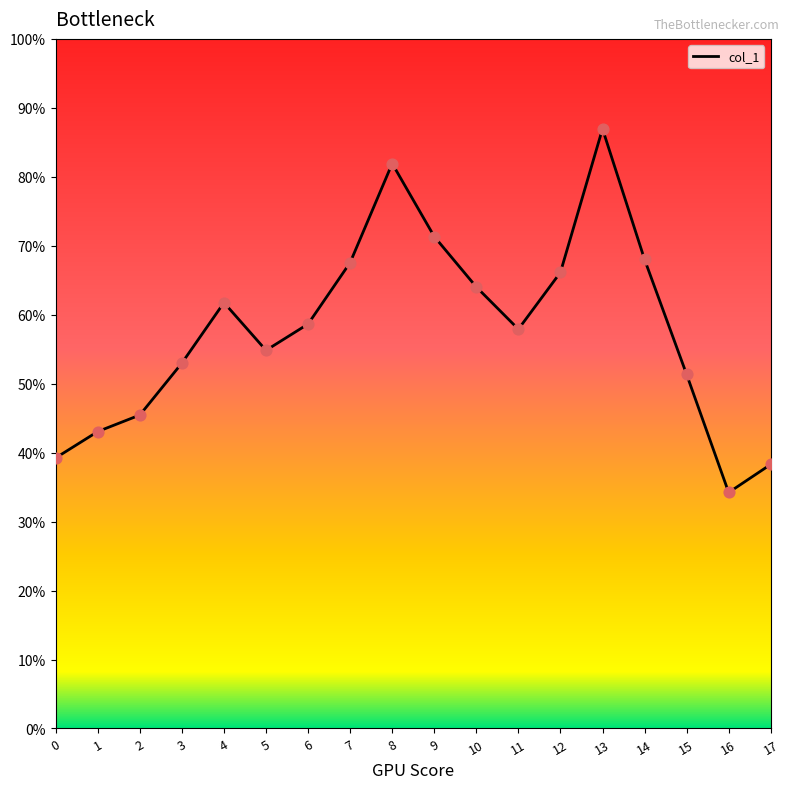

Between 4 and 9, which is larger?

9